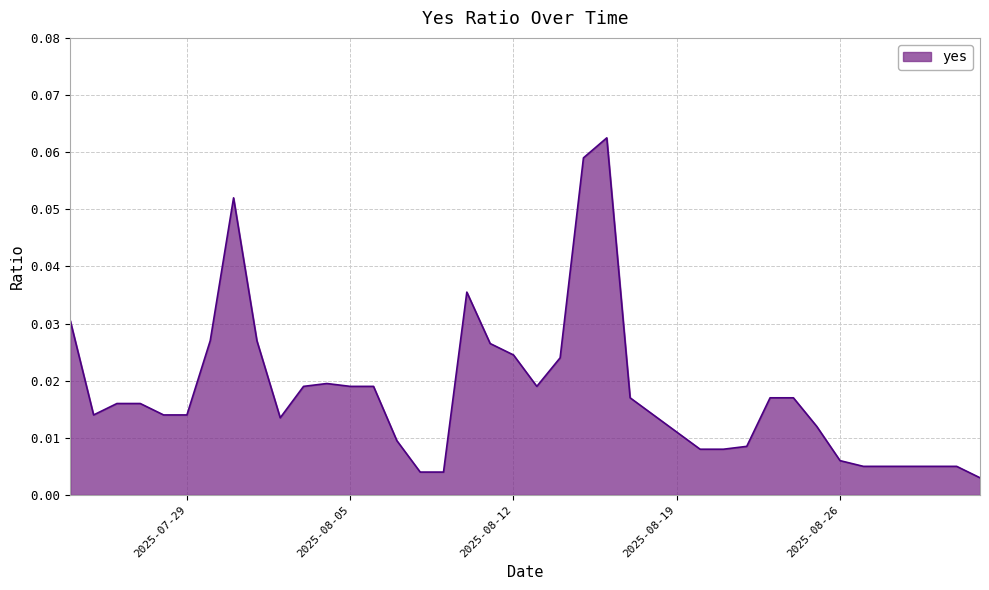

Reading right to left, extract all data points from this chart.

2025-09-01=0.0	2025-08-31=0.0	2025-08-30=0.0	2025-08-29=0.0	2025-08-28=0.0	2025-08-27=0.0	2025-08-26=0.0	2025-08-25=0.0	2025-08-24=0.0	2025-08-23=0.0	2025-08-22=0.0	2025-08-21=0.0	2025-08-20=0.0	2025-08-19=0.0	2025-08-18=0.0	2025-08-17=0.0	2025-08-16=0.1	2025-08-15=0.1	2025-08-14=0.0	2025-08-13=0.0	2025-08-12=0.0	2025-08-11=0.0	2025-08-10=0.0	2025-08-09=0.0	2025-08-08=0.0	2025-08-07=0.0	2025-08-06=0.0	2025-08-05=0.0	2025-08-04=0.0	2025-08-03=0.0	2025-08-02=0.0	2025-08-01=0.0	2025-07-31=0.1	2025-07-30=0.0	2025-07-29=0.0	2025-07-28=0.0	2025-07-27=0.0	2025-07-26=0.0	2025-07-25=0.0	2025-07-24=0.0